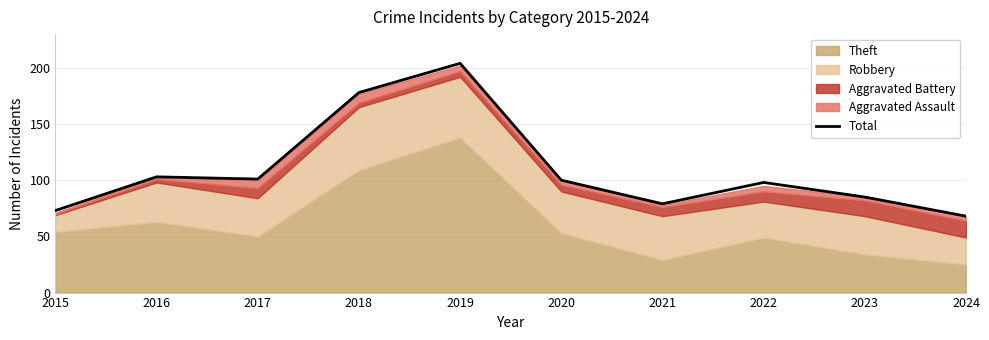

Reading left to right, extract all data points from this chart.

2015=73	2016=103	2017=101	2018=178	2019=204	2020=100	2021=79	2022=98	2023=85	2024=68